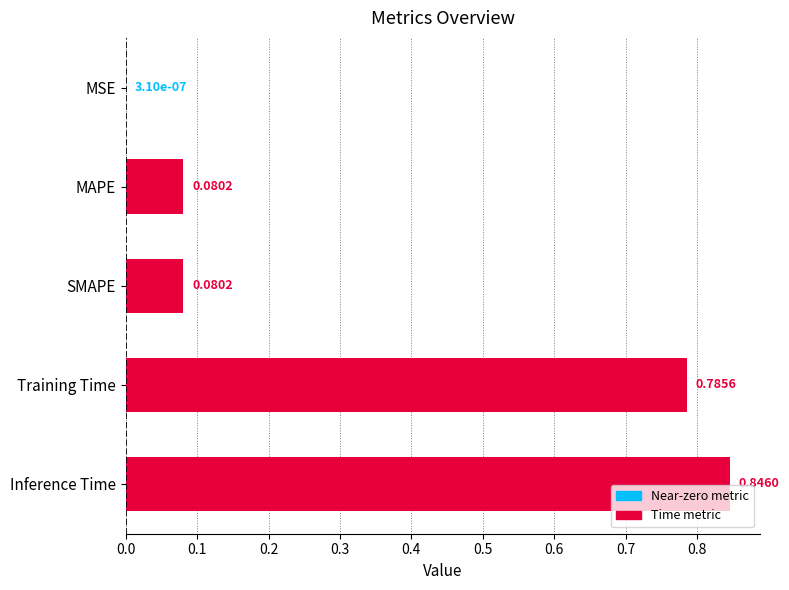

At which category does the chart reach its peak across all series?

Inference Time